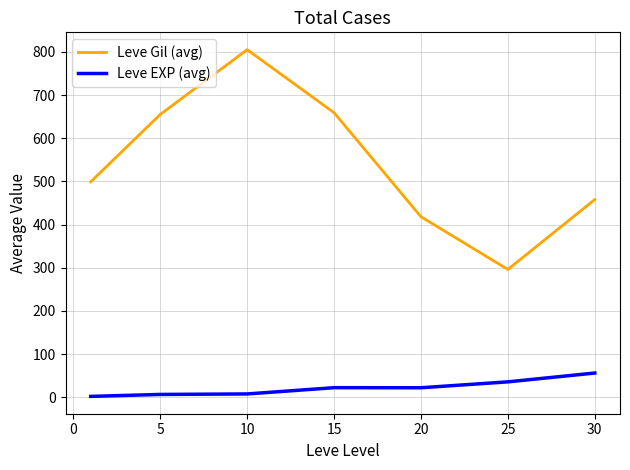

What is the maximum value shown in the chart?

805.0